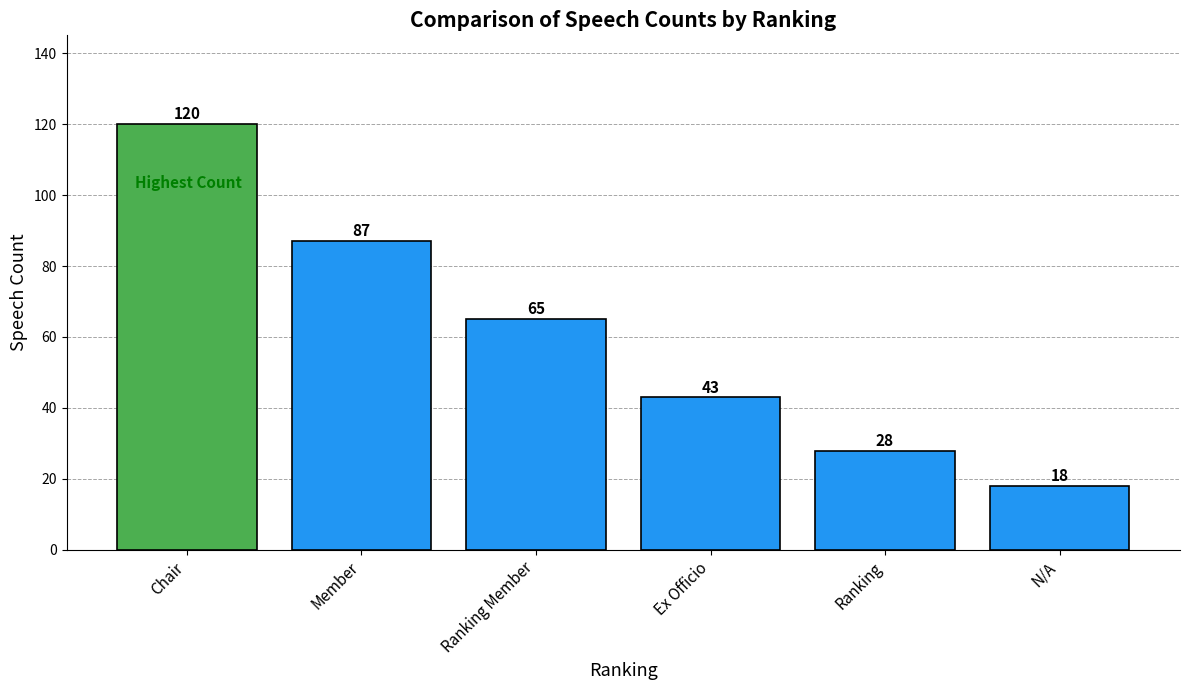

How many data points are less than 65?

3